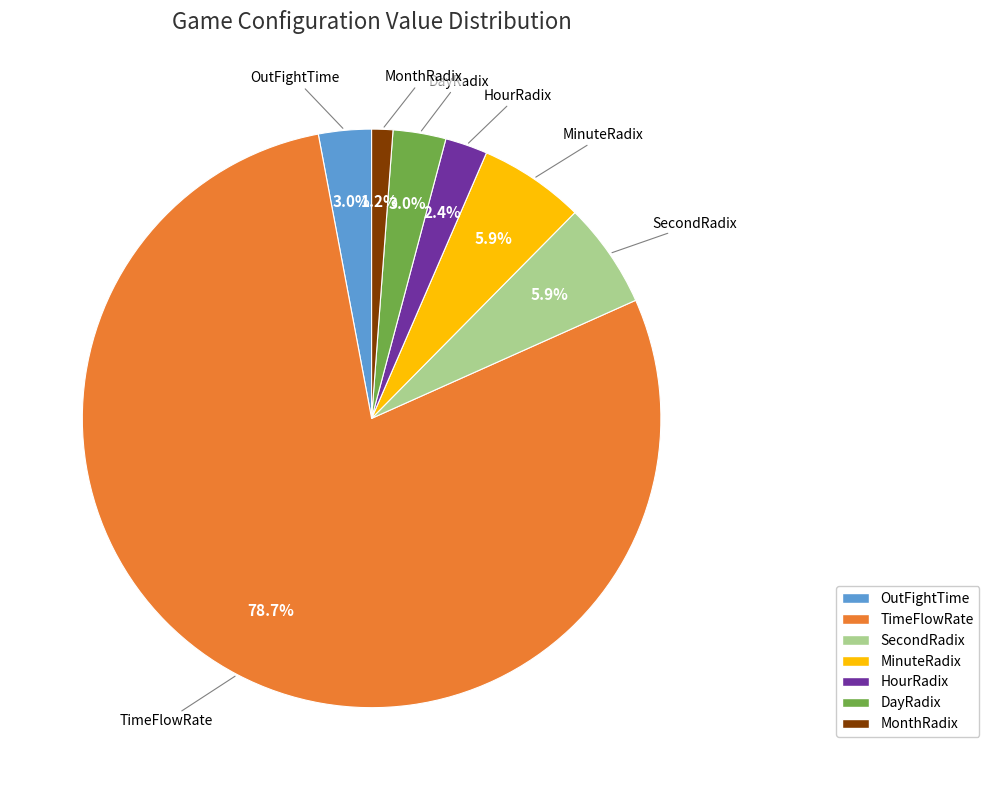

To the nearest percent, what portion does OutFightTime represent?

3%